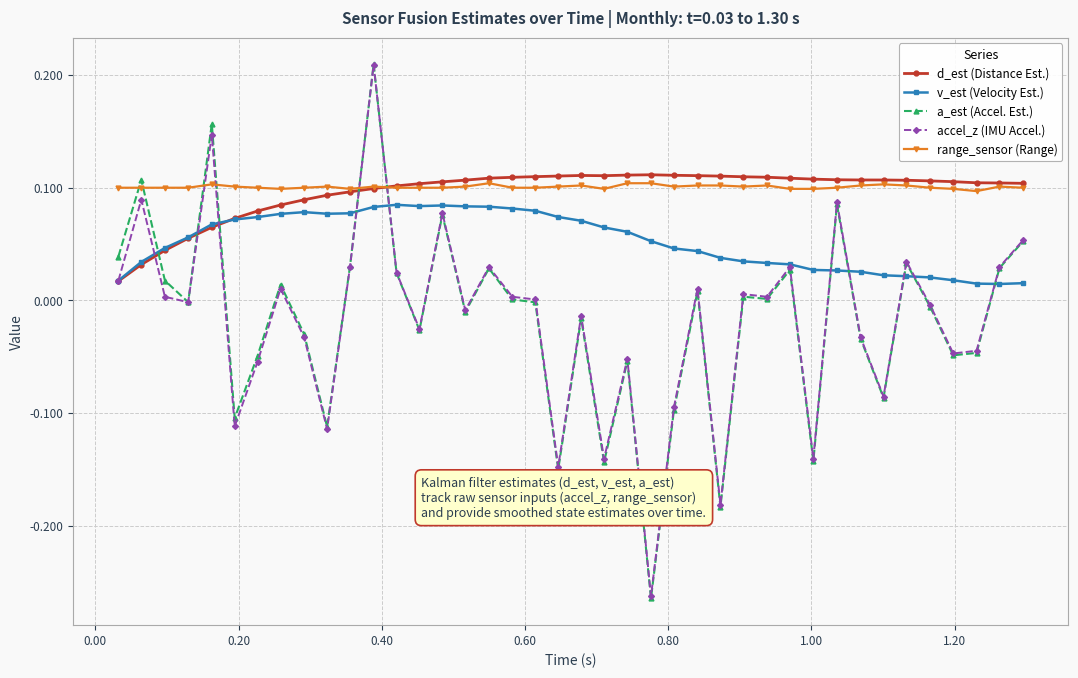

How many lines are shown in the chart?

5